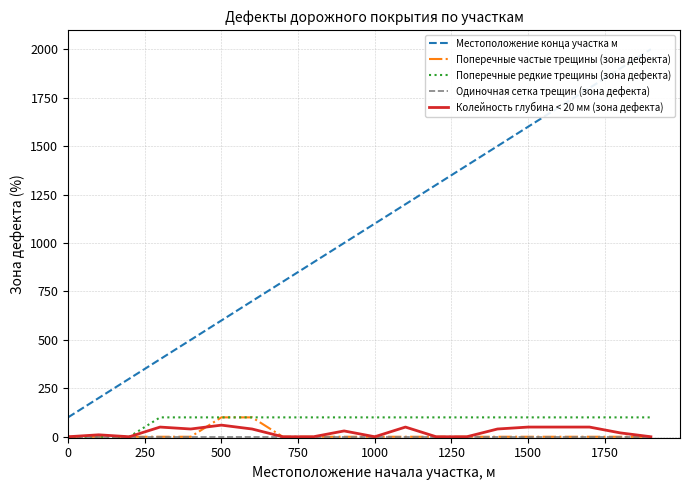

Is this an area chart (filled region under the line)?

No